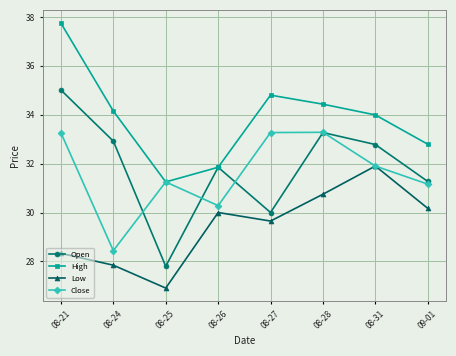

Which series changed the most between 08-24 and 08-31?

Low